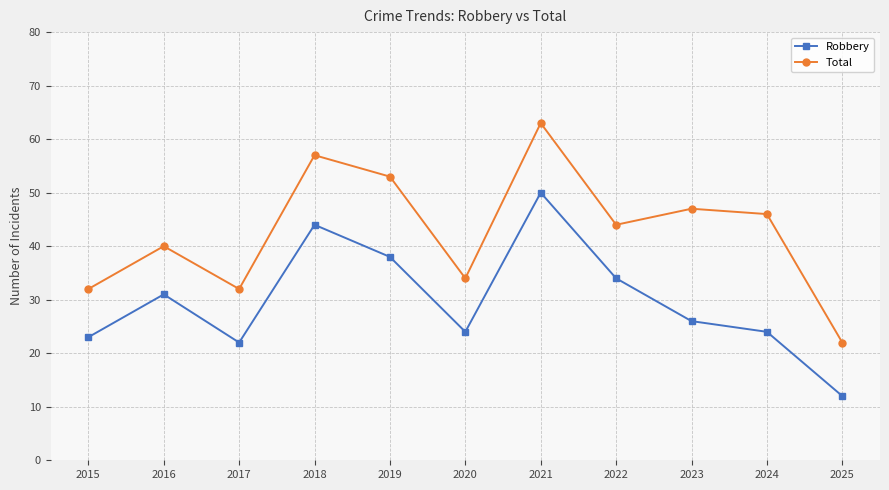

List the series in order of their peak value, lowest first.

Robbery, Total